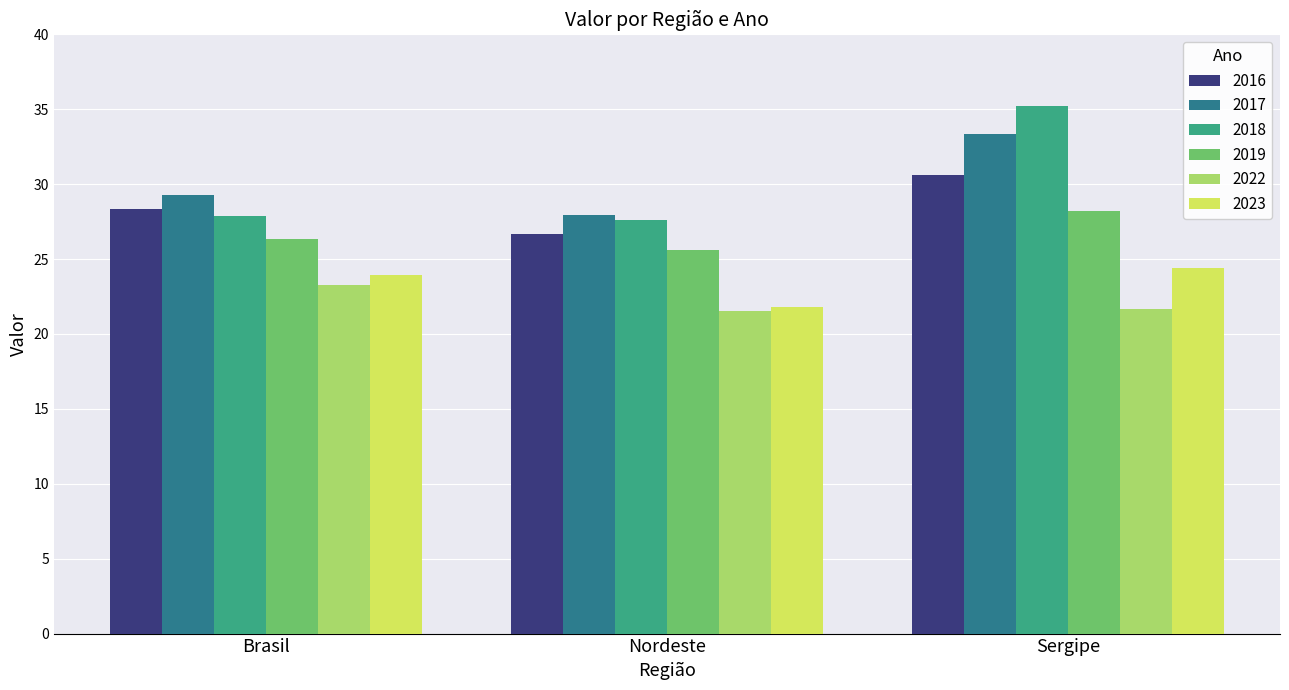

What is the difference between the maximum and minimum values in the 2019 series?

2.6